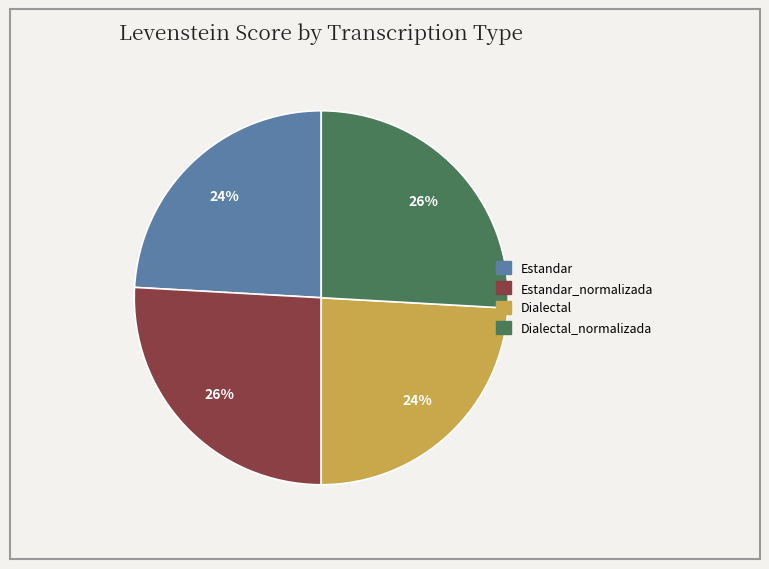

To the nearest percent, what is the difference between the largest and smallest slice percentages?

2%